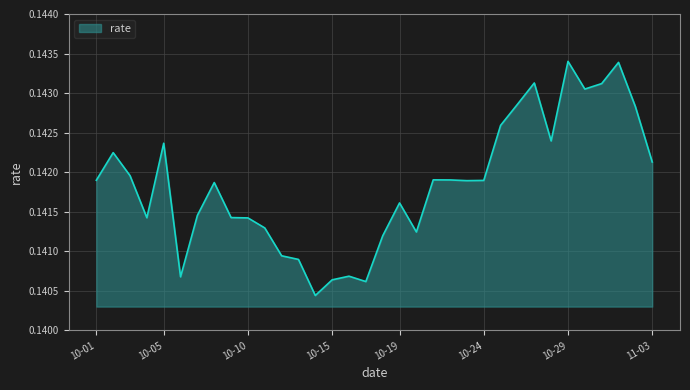

What is the label of the 19th point from the left?

10-19